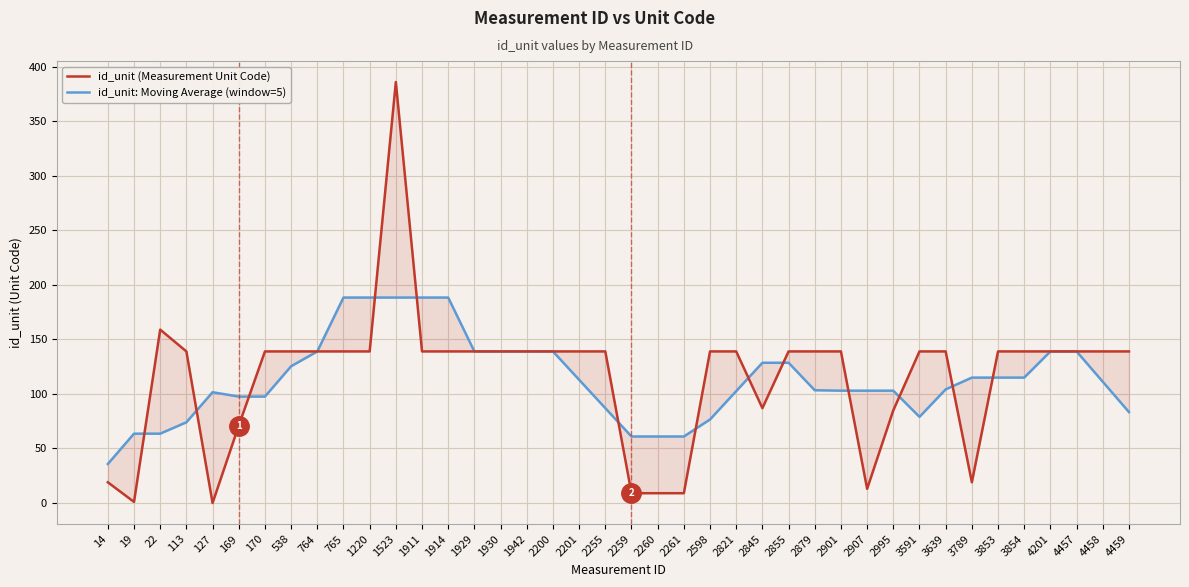

The id_unit: Moving Average (window=5) series shows 76.6 at 2845. True or false?

False